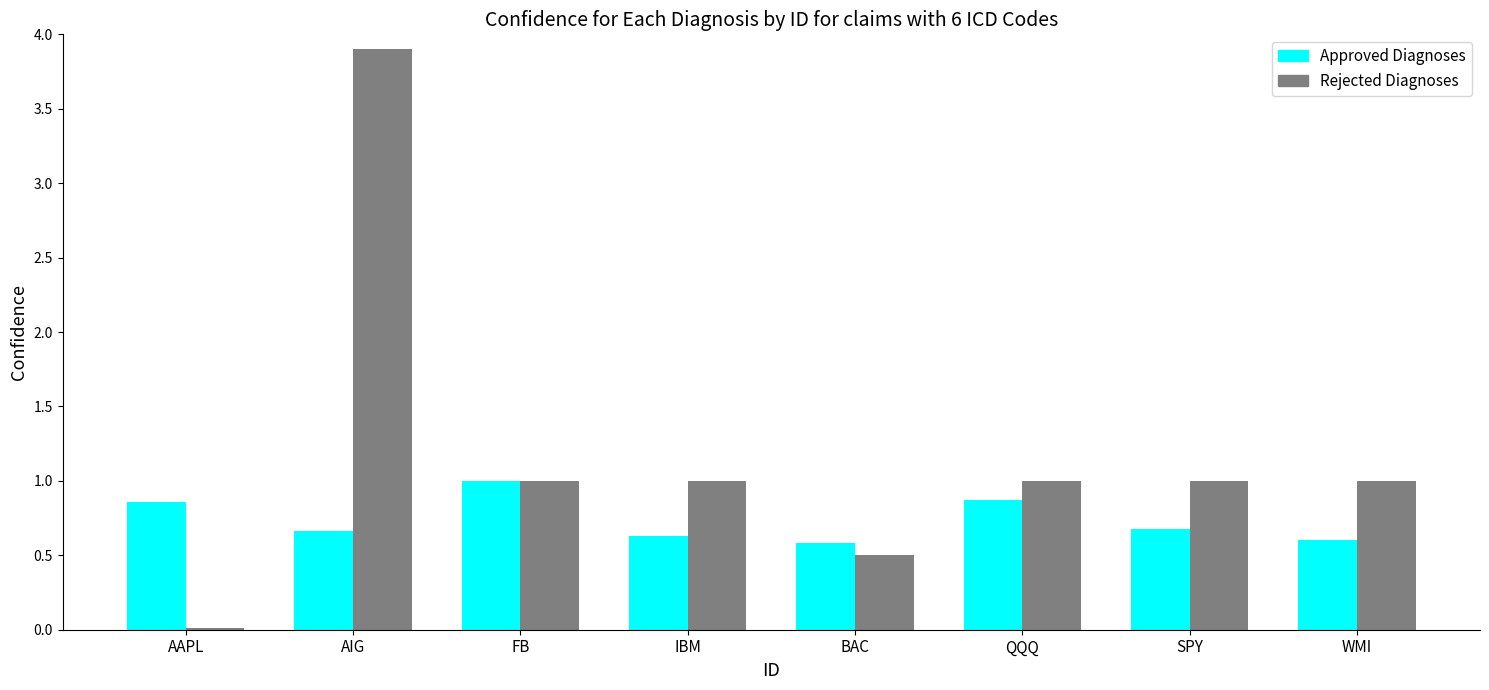

What is the sum of all Approved Diagnoses values?

5.9